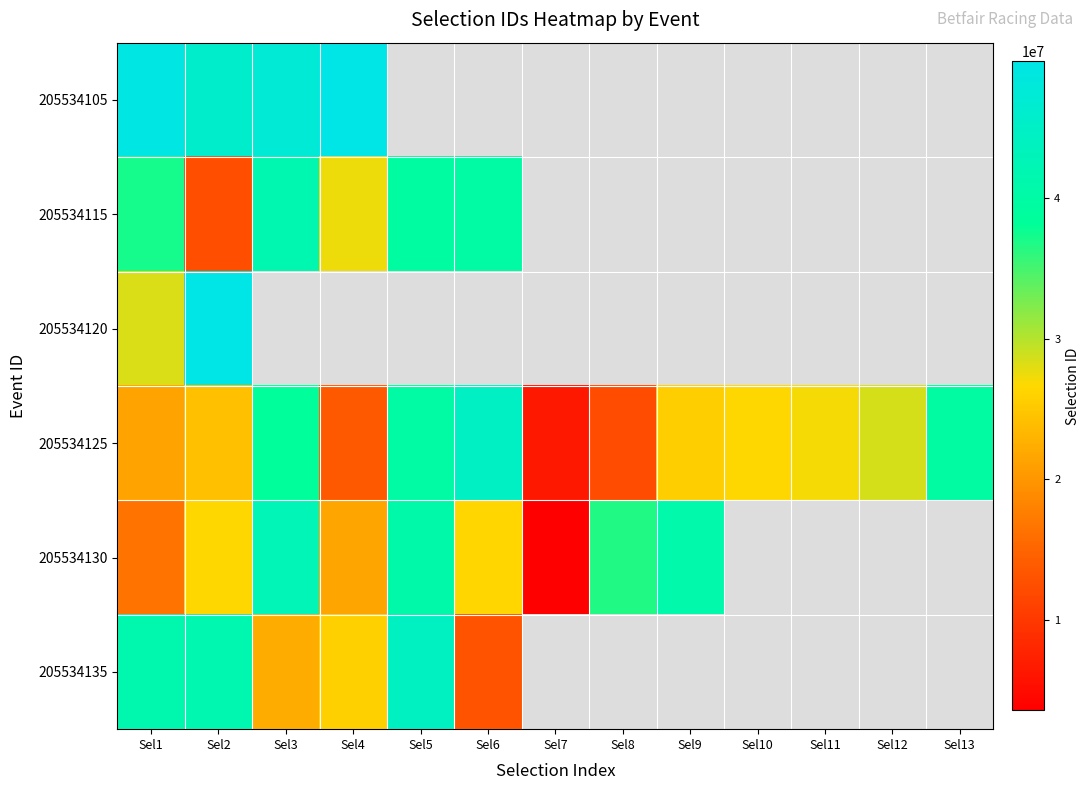

Rank the series by their maximum value, from lowest to highest.

205534115, 205534130, 205534135, 205534125, 205534105, 205534120